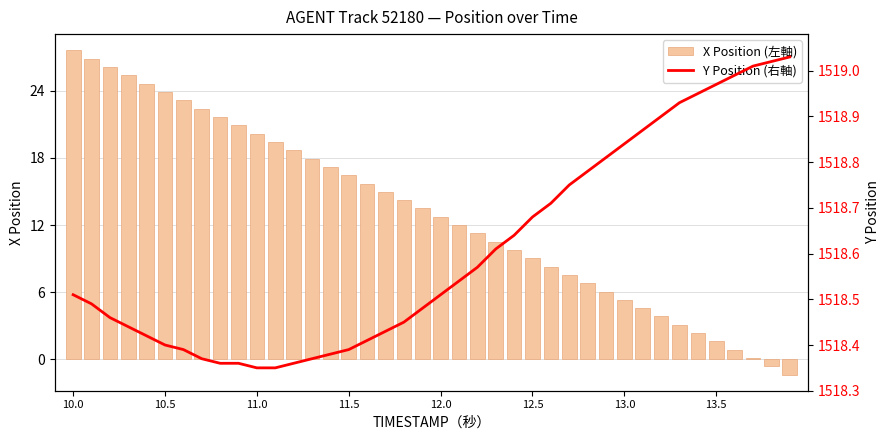

What is the difference between the maximum and minimum values in the X Position (左軸) series?

29.0